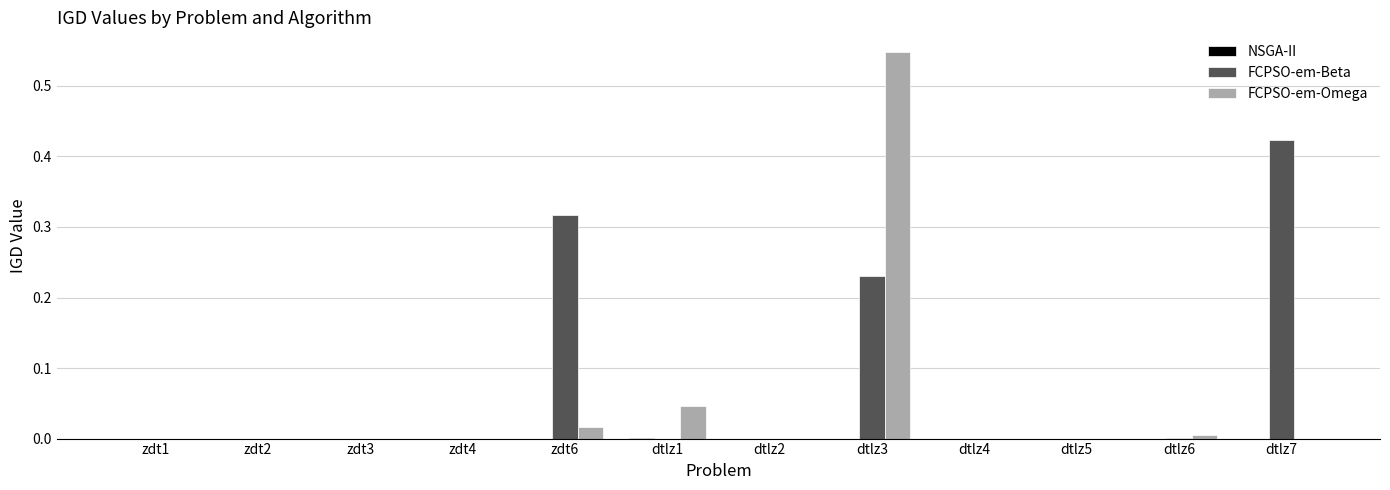

Are the bars grouped side by side (vs. stacked)?

Yes